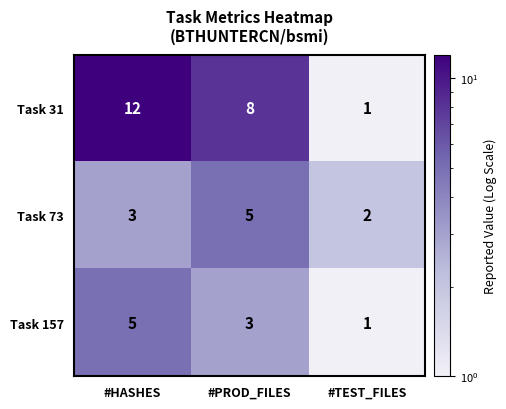

The value of Task 31 at #PROD_FILES is 8. True or false?

True